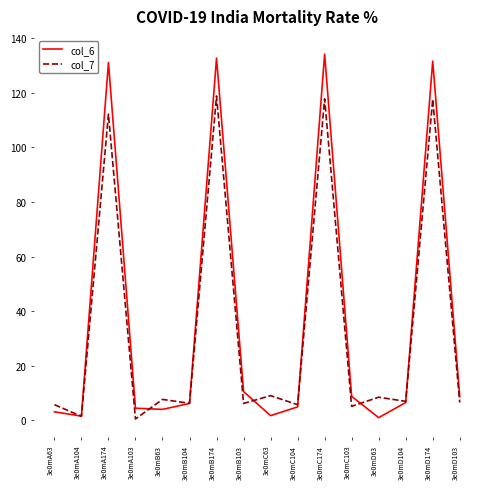

How many categories are shown in the chart?

16